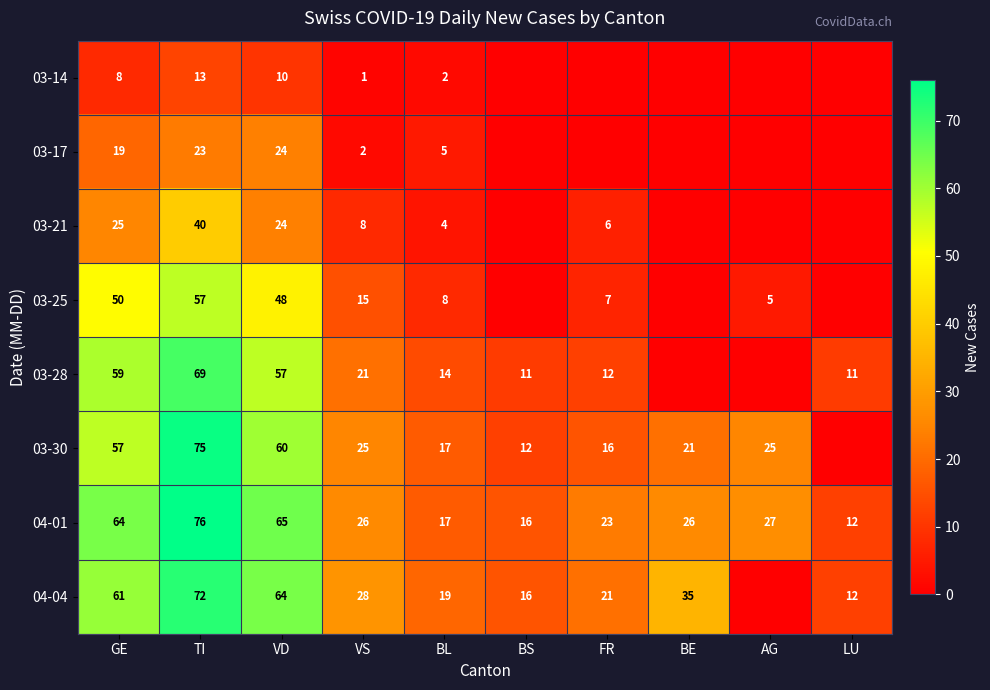

What is the total value across all series at VD?

352